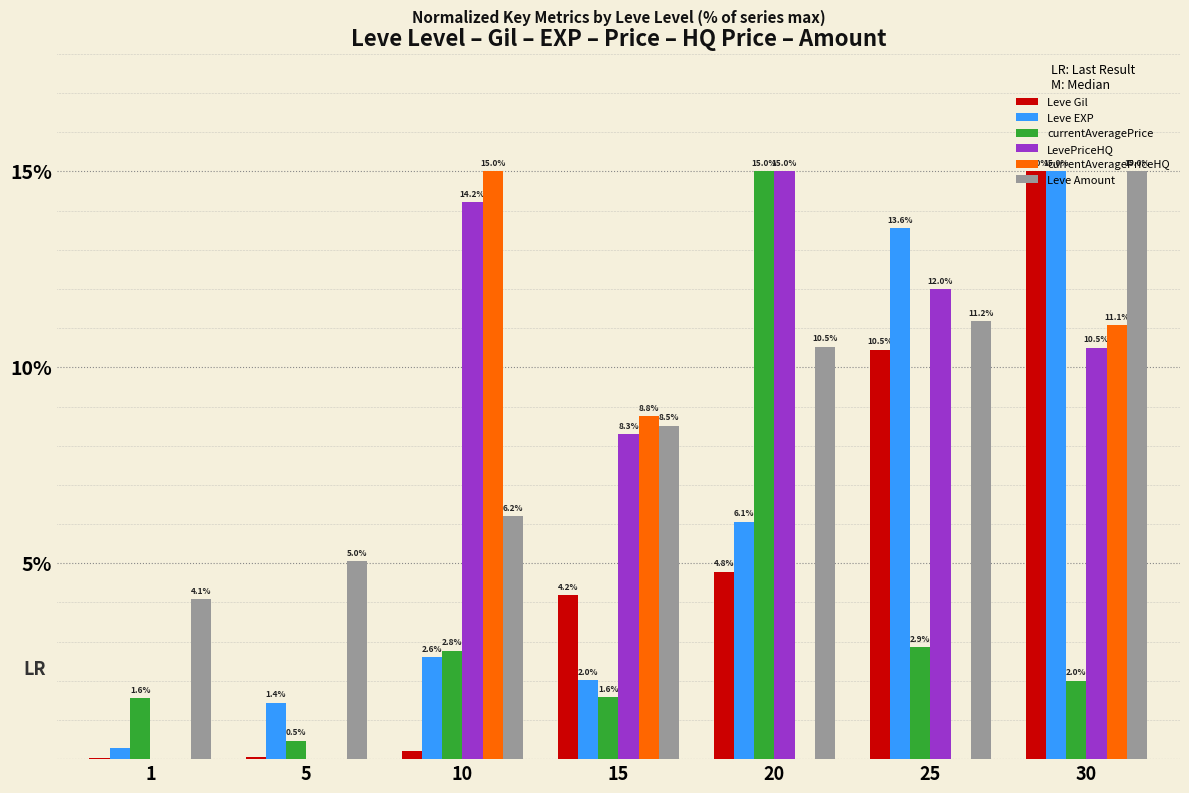

What is the sum of the currentAveragePrice values at 30 and 20?

17.0